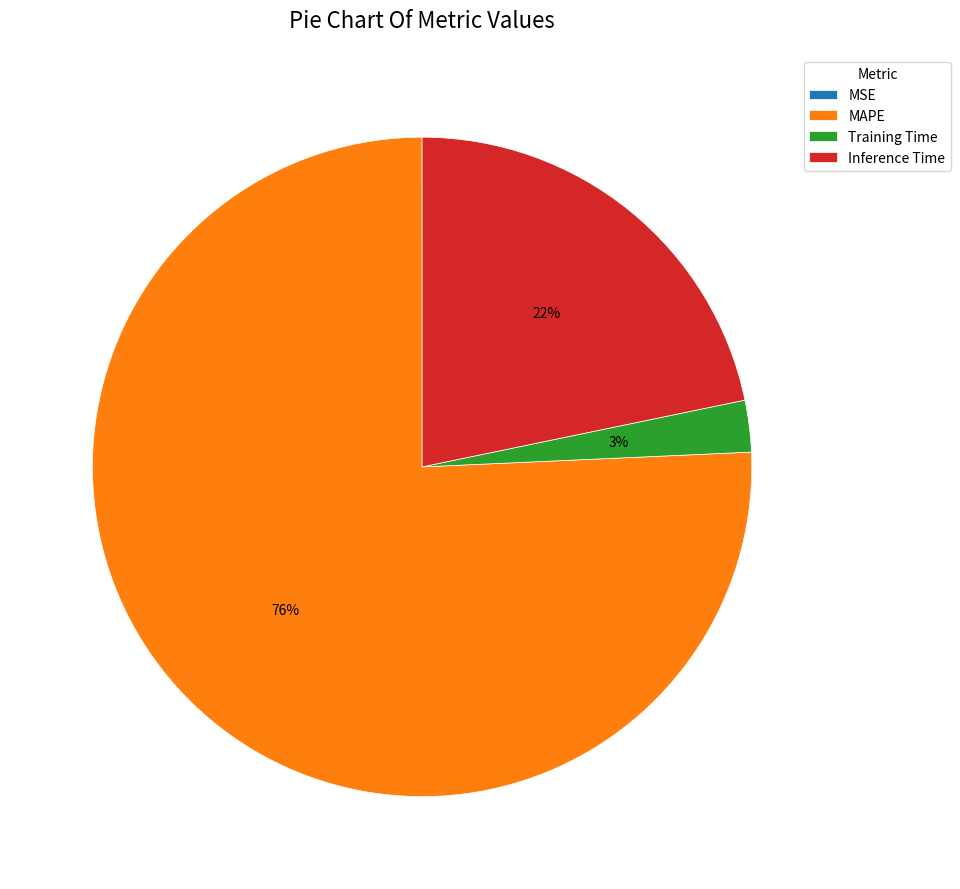

What percentage is the Training Time slice, to the nearest percent?

3%